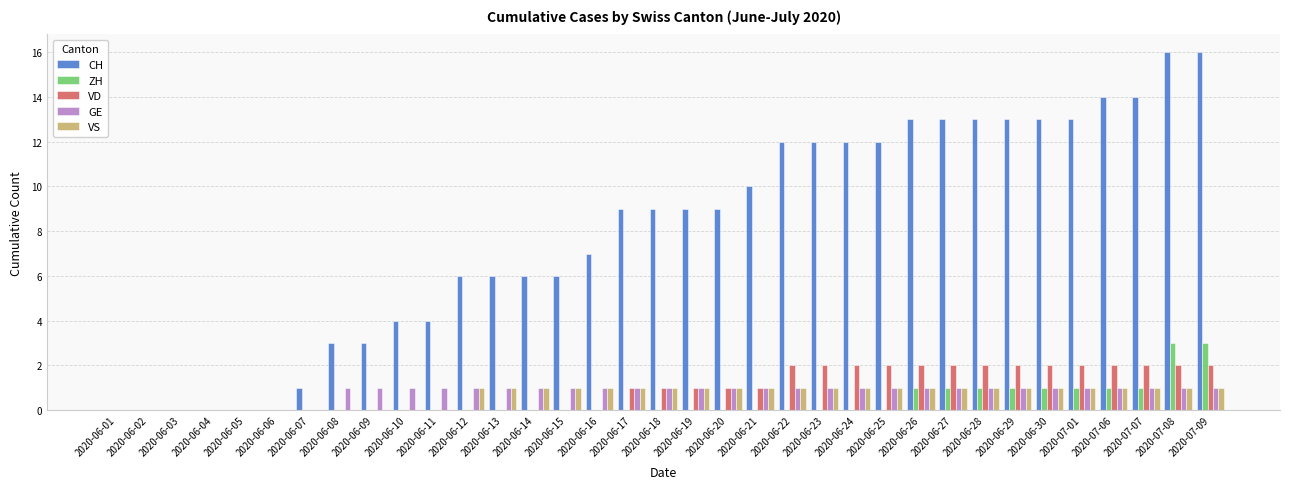

Which series changed the most between 2020-06-12 and 2020-07-06?

CH